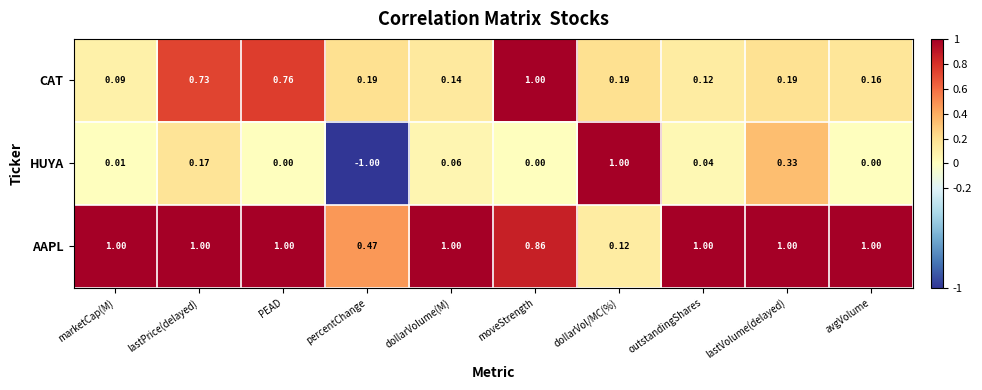

Rank the series by their average value, from highest to lowest.

AAPL, CAT, HUYA